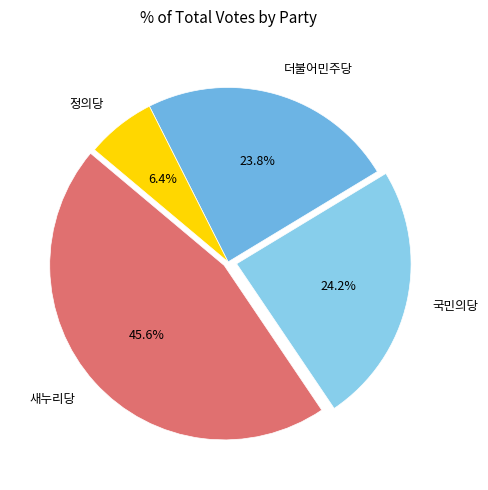

How much of the chart is everything except 새누리당?

54.4%